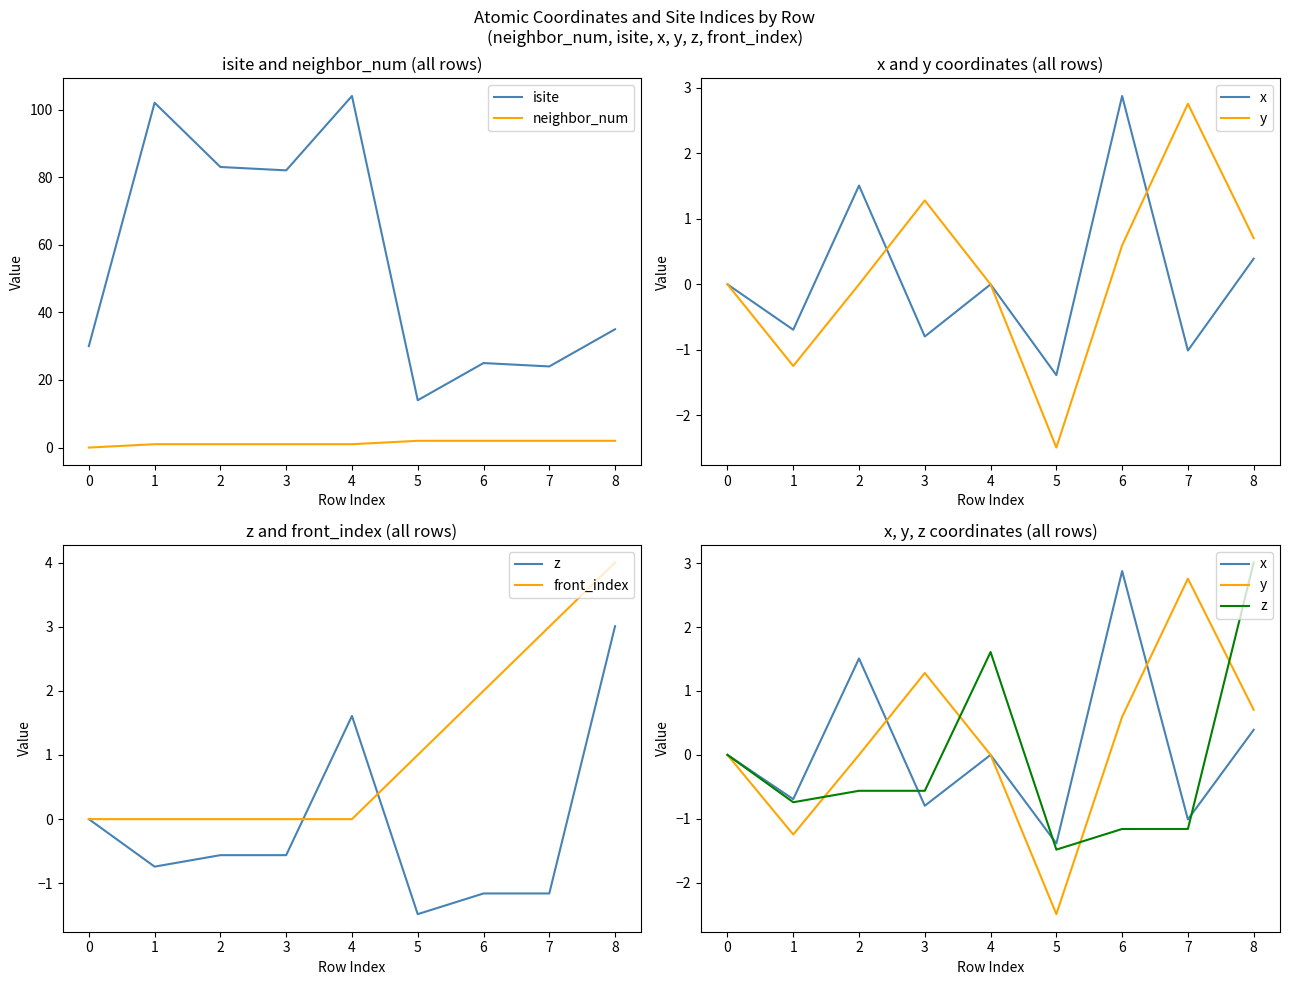

True or false: neighbor_num and isite intersect in this chart.

False